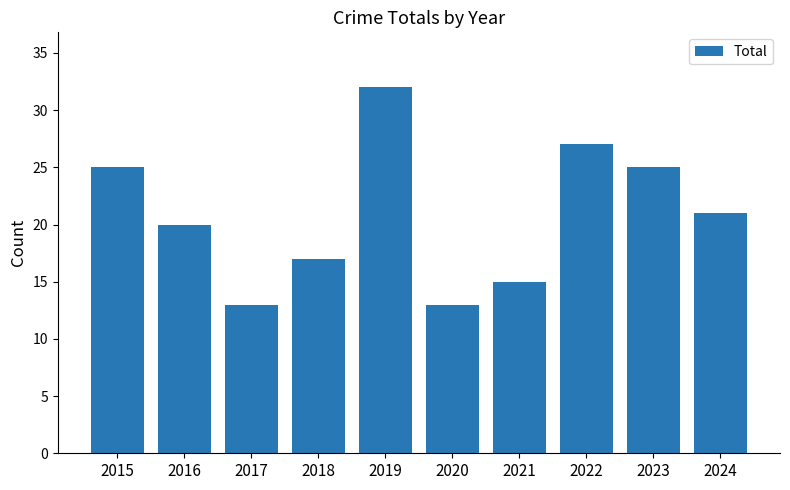

Which label corresponds to the largest value in the chart?

2019